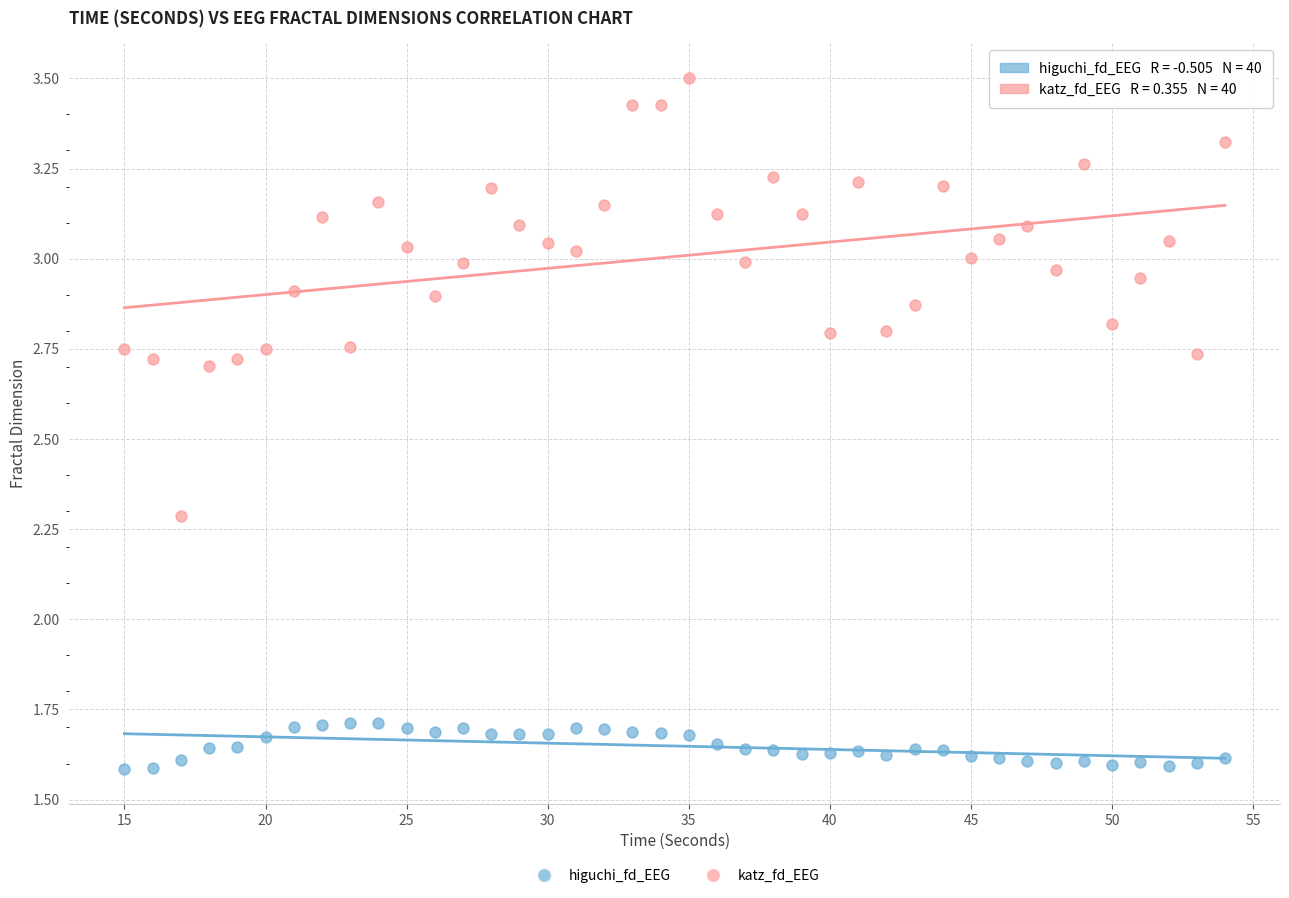

Which series contains the highest Y value?

katz_fd_EEG